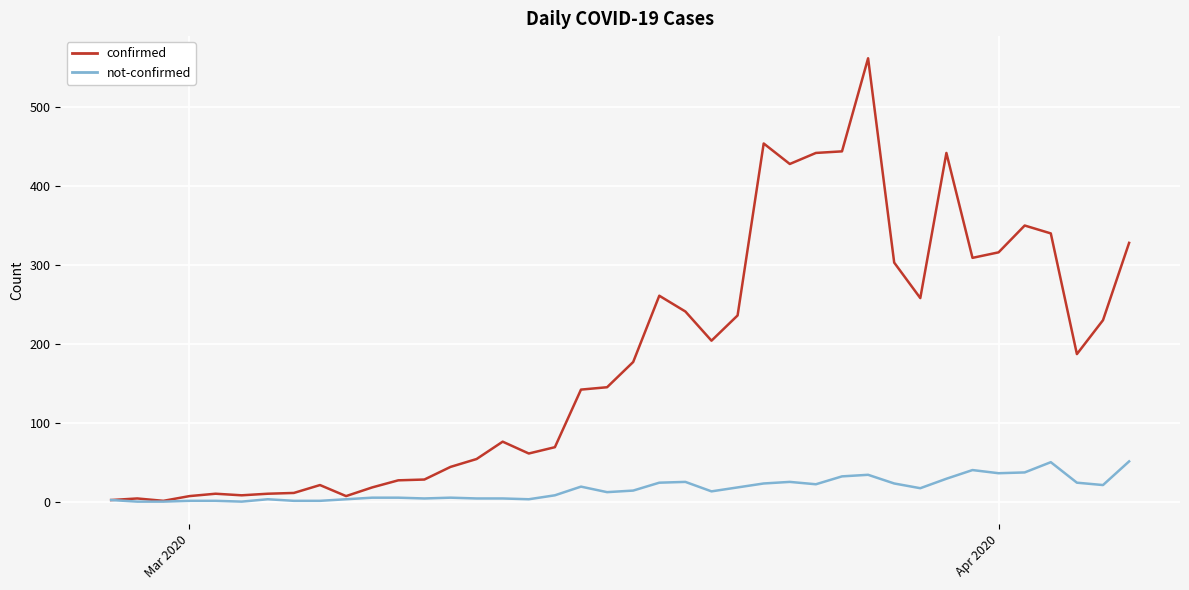

How many lines are shown in the chart?

2